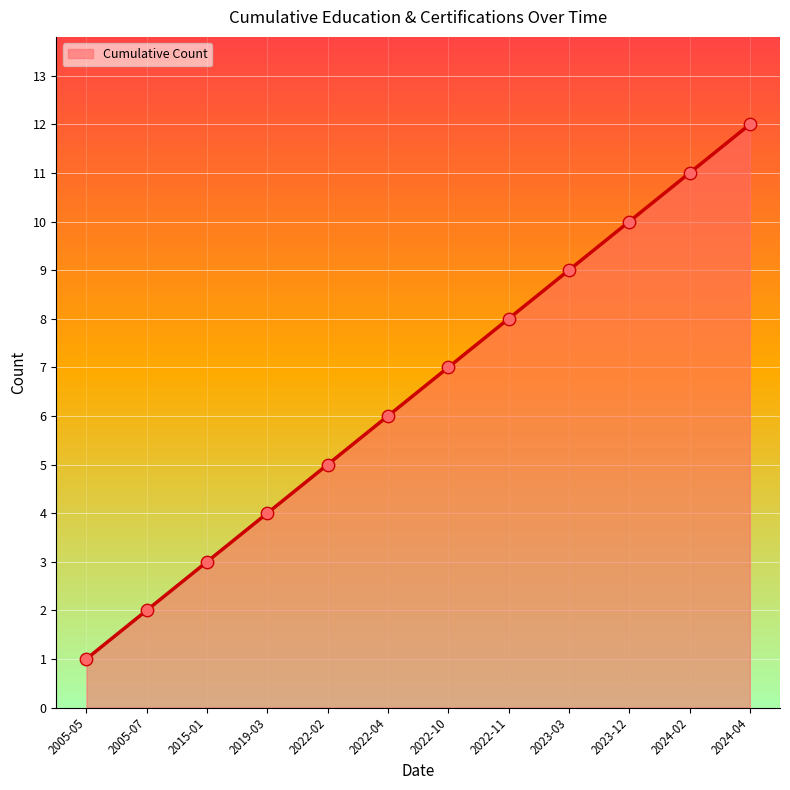

What is the change in value from 2022-11 to 2023-03?

+1